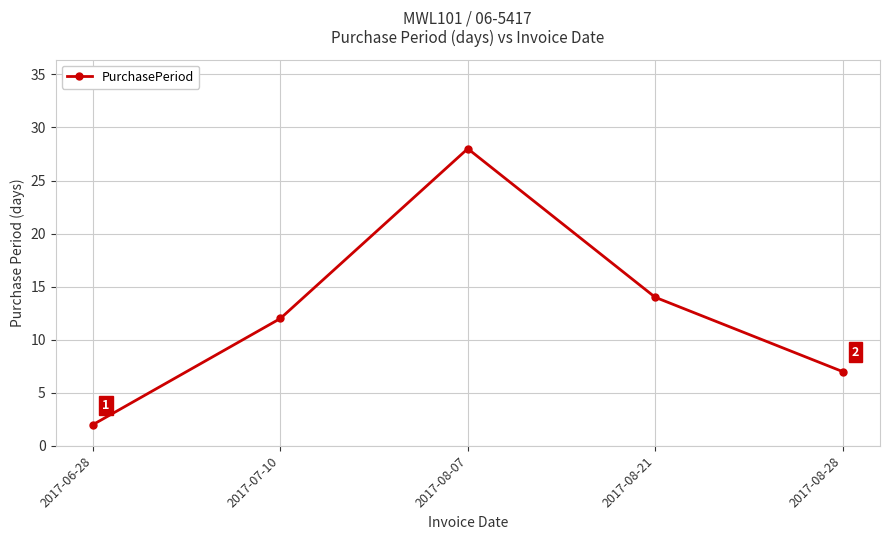

Reading left to right, extract all data points from this chart.

2017-06-28=2	2017-07-10=12	2017-08-07=28	2017-08-21=14	2017-08-28=7